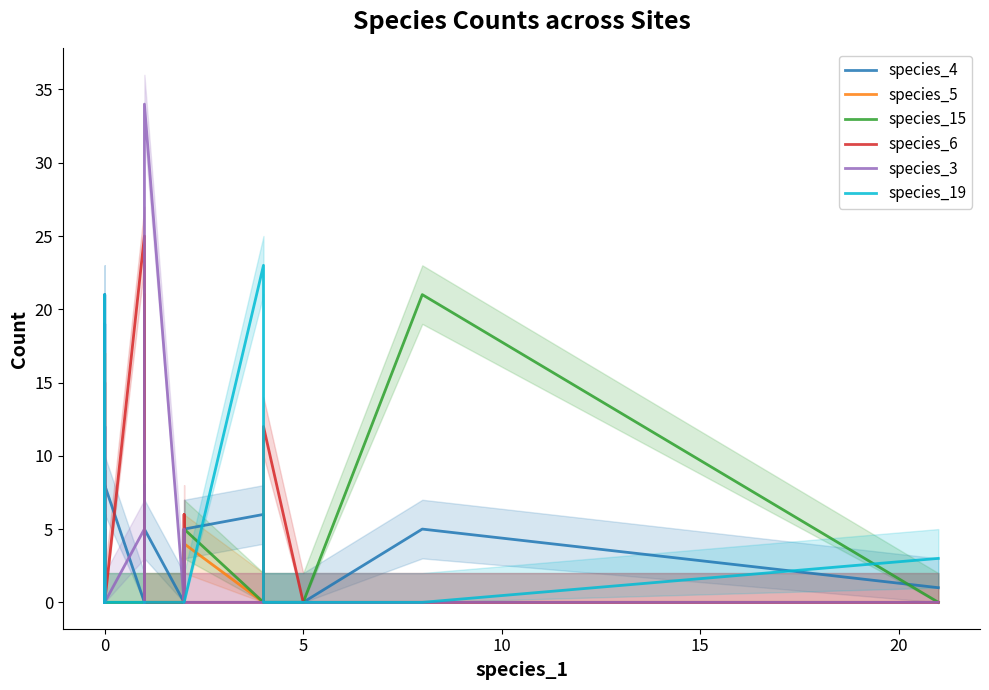

Is it true that species_5 equals 10 at 25?

False